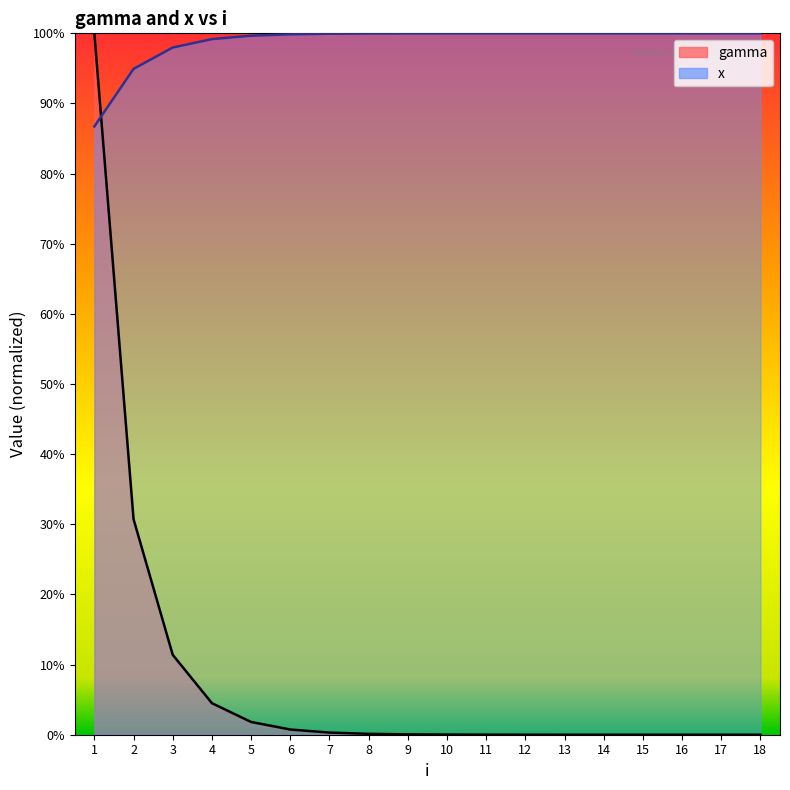

Reading left to right, extract all data points from this chart.

gamma: 1=1.0	2=0.3	3=0.1	4=0.0	5=0.0	6=0.0	7=0.0	8=0.0	9=0.0	10=0.0	11=0.0	12=0.0	13=0.0	14=0.0	15=0.0	16=0.0	17=0.0	18=0.0
x: 1=0.9	2=0.9	3=1.0	4=1.0	5=1.0	6=1.0	7=1.0	8=1.0	9=1.0	10=1.0	11=1.0	12=1.0	13=1.0	14=1.0	15=1.0	16=1.0	17=1.0	18=1.0